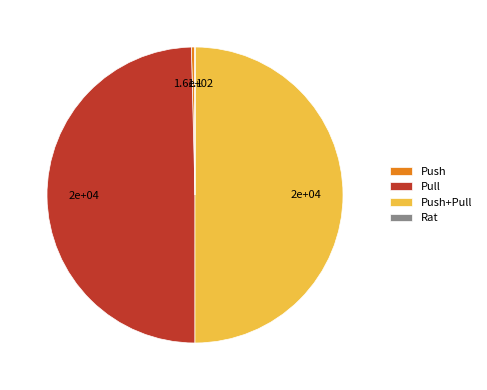

Does Pull account for over 50% of the chart?

No